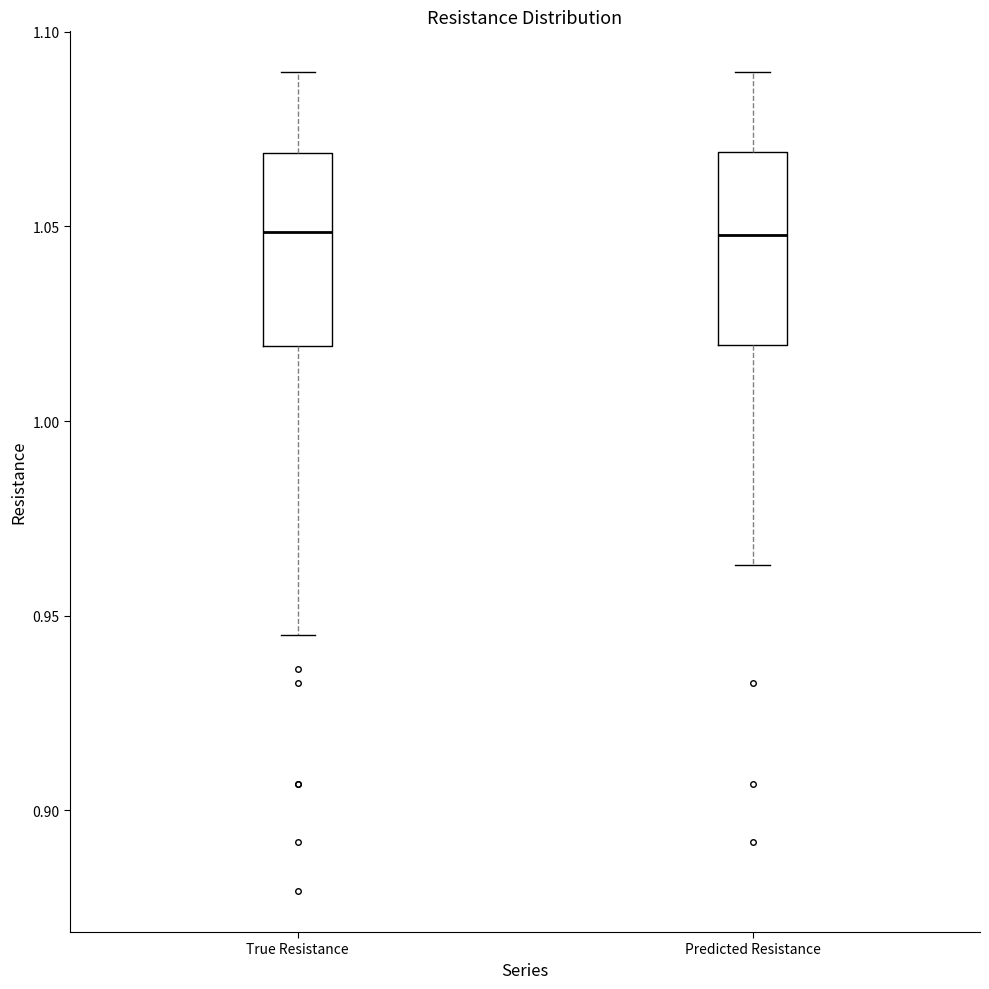

Reading left to right, transcribe this box plot: for each box, give where its median line is, the range the box spans, and where its two whiskers end, as read against the y-axis. The values are not printed on the chart, so give them approximately, as read against the axis.

True Resistance: median 1.050, box 1.020 to 1.070, whiskers 0.945 to 1.090
Predicted Resistance: median 1.050, box 1.020 to 1.070, whiskers 0.965 to 1.090